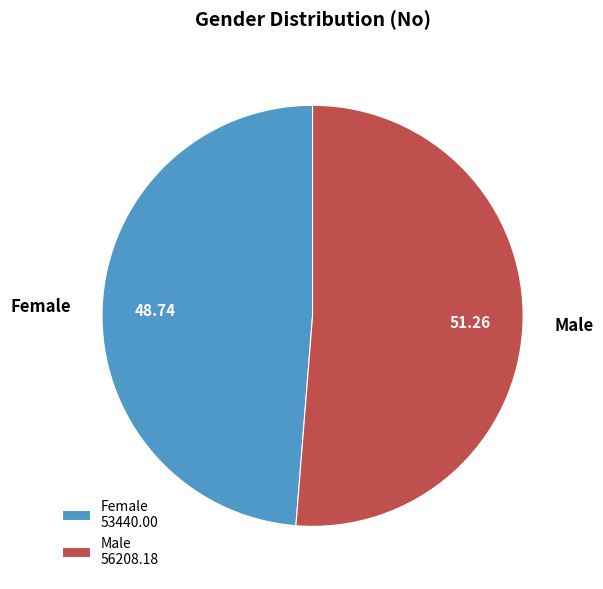

The Male slice represents 51% of the pie. True or false?

True